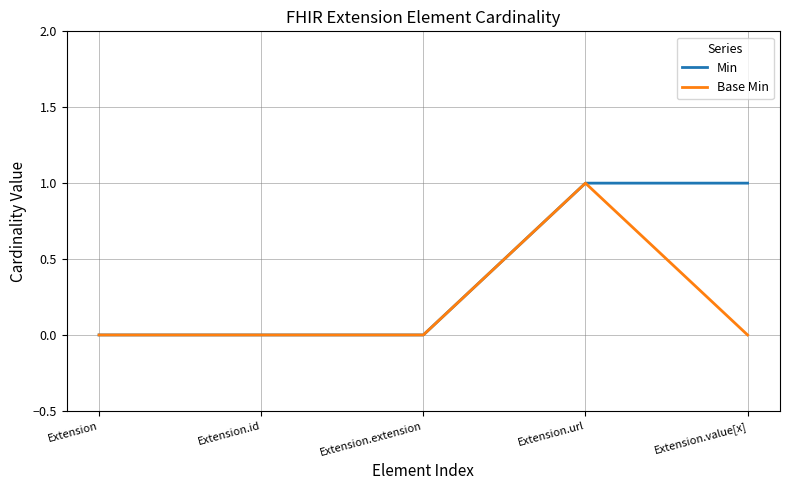

The value of Min at Extension is -1. True or false?

False